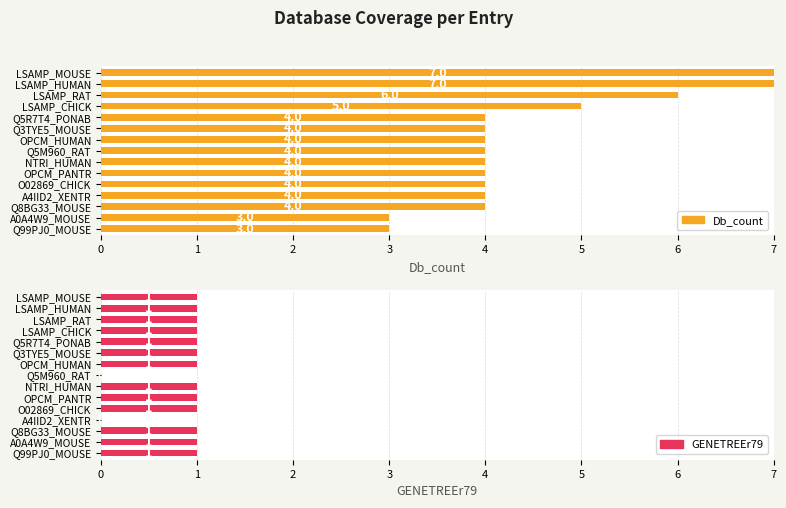

What are all the series names shown in the legend?

Db_count, GENETREEr79